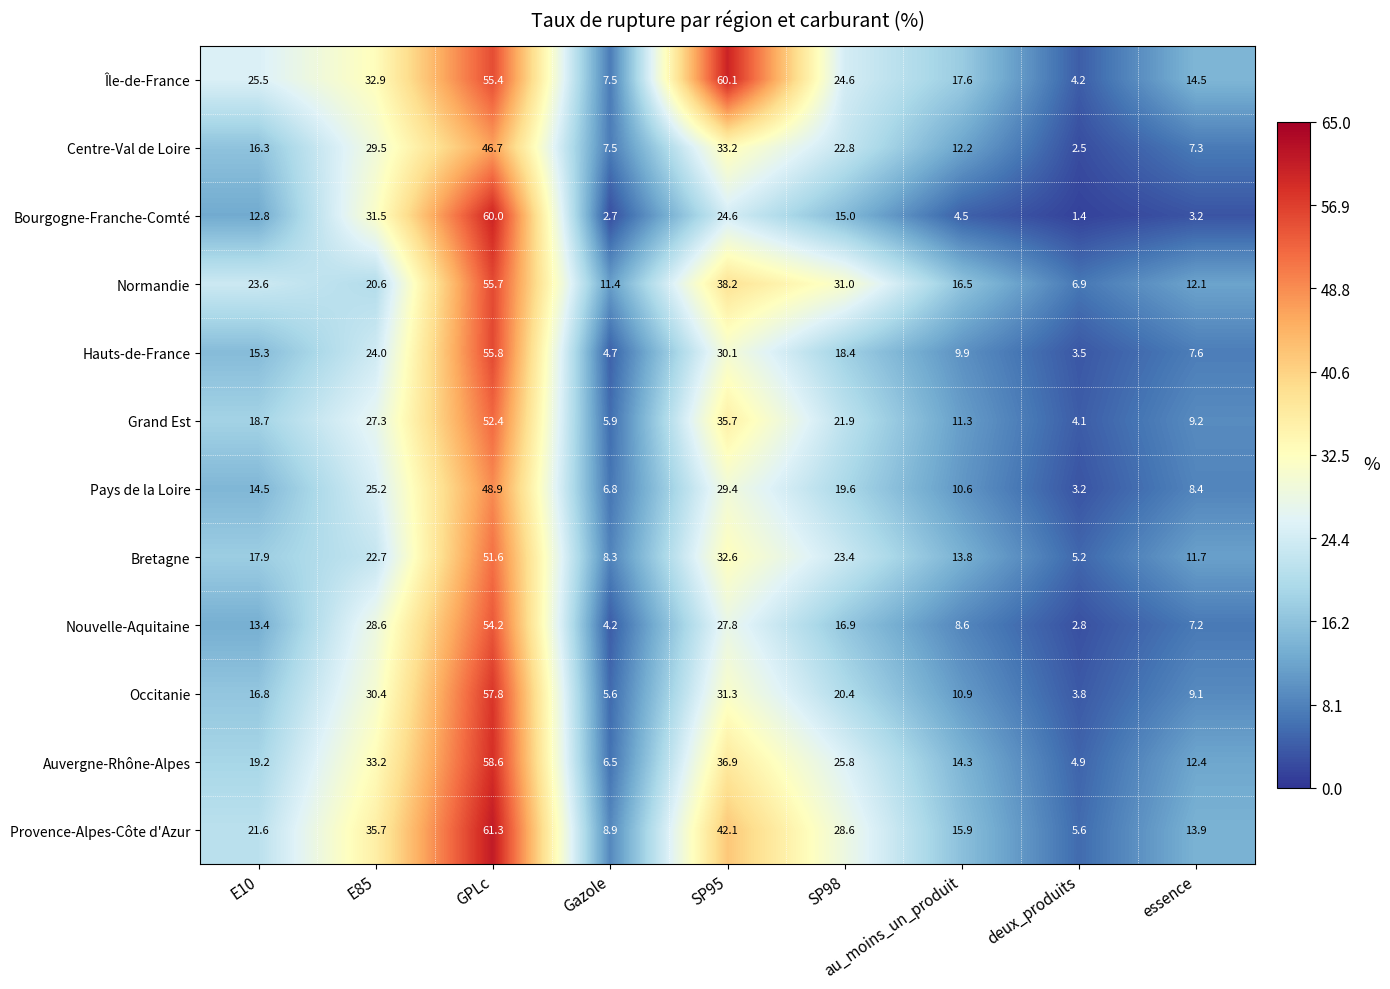

At which category does the chart reach its peak across all series?

GPLc